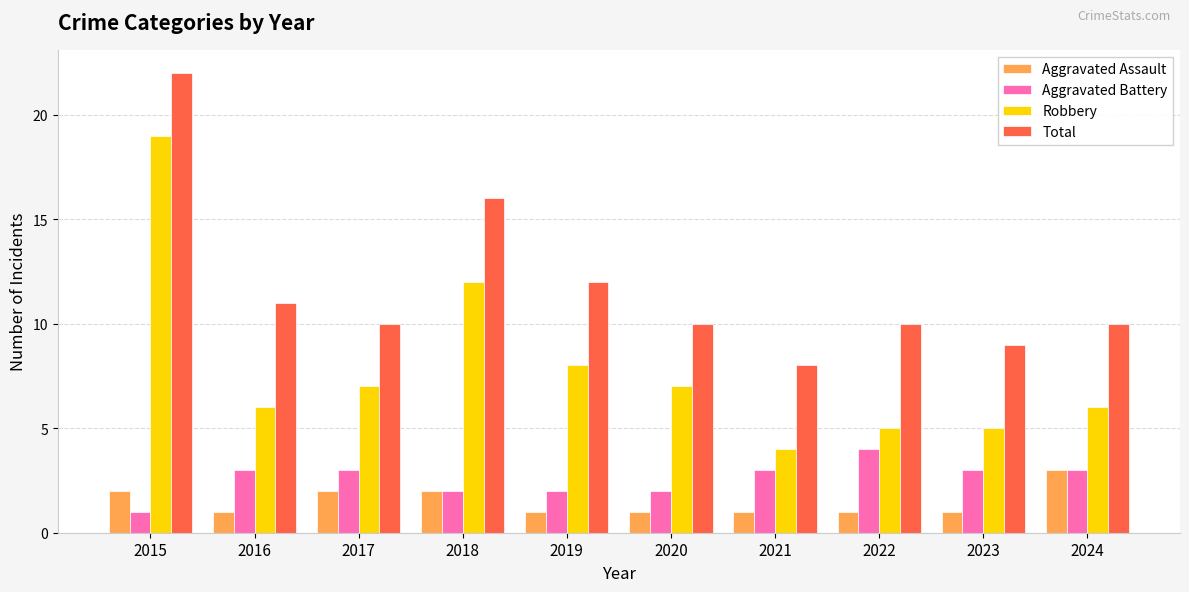

Count the number of categories in the chart.

10